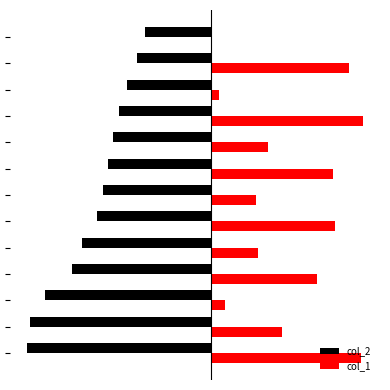

Which category has the highest value across all series?

9